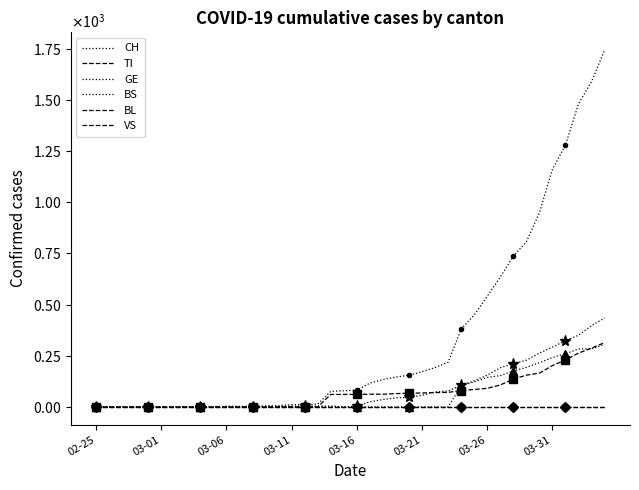

Is the value of VS at 9 greater than the value of GE at 03-16?

No